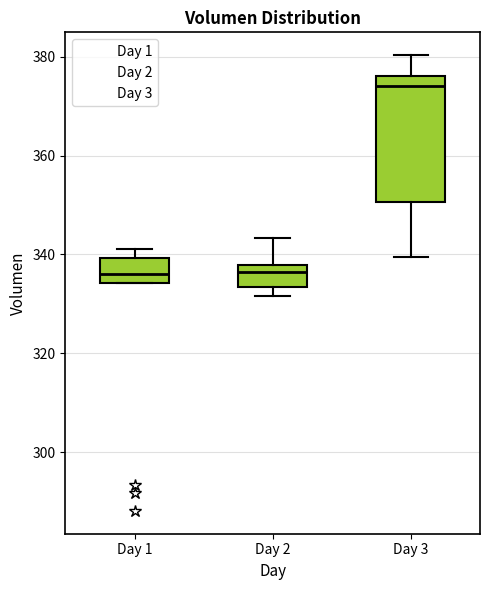

Which box's median line is the highest?

Day 3